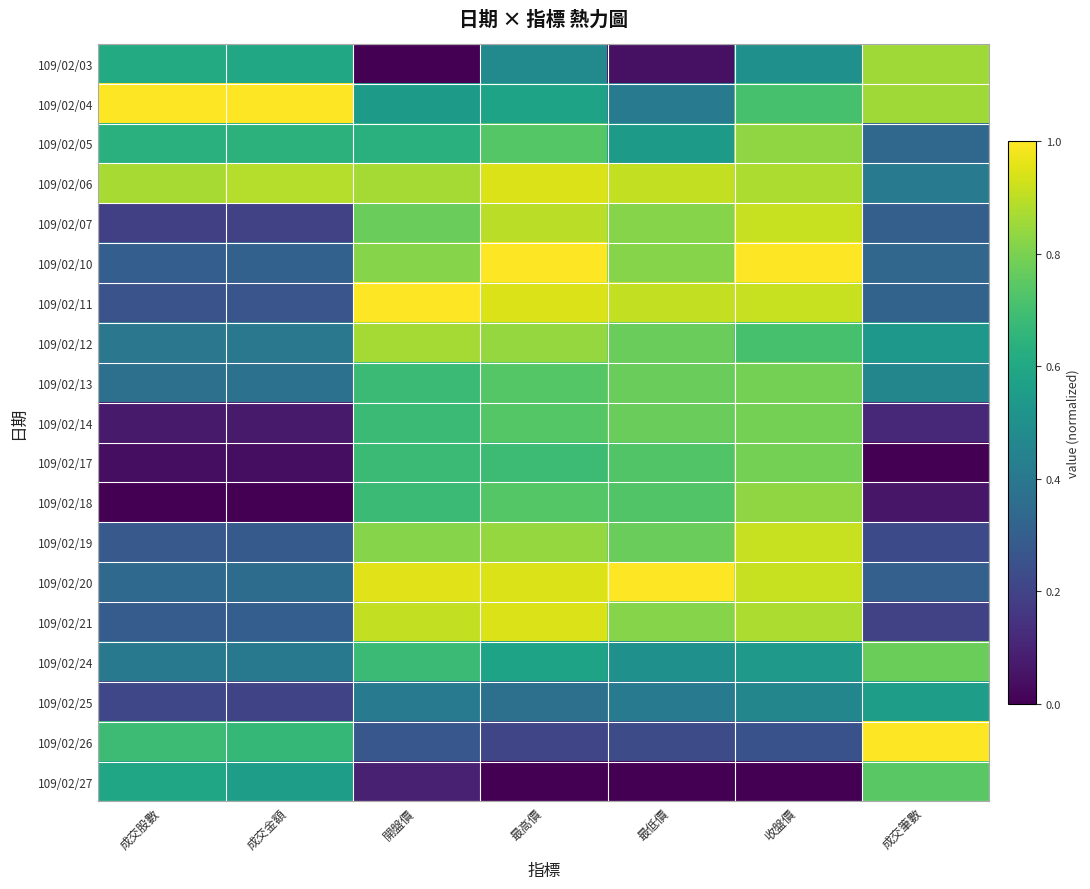

Reading left to right, extract all data points from this chart.

109/02/03: 成交股數=0.6	成交金額=0.6	開盤價=0.0	最高價=0.5	最低價=0.0	收盤價=0.5	成交筆數=0.9
109/02/04: 成交股數=1.0	成交金額=1.0	開盤價=0.5	最高價=0.6	最低價=0.4	收盤價=0.7	成交筆數=0.9
109/02/05: 成交股數=0.6	成交金額=0.6	開盤價=0.6	最高價=0.7	最低價=0.5	收盤價=0.8	成交筆數=0.3
109/02/06: 成交股數=0.9	成交金額=0.9	開盤價=0.9	最高價=0.9	最低價=0.9	收盤價=0.9	成交筆數=0.4
109/02/07: 成交股數=0.2	成交金額=0.2	開盤價=0.8	最高價=0.9	最低價=0.8	收盤價=0.9	成交筆數=0.3
109/02/10: 成交股數=0.3	成交金額=0.3	開盤價=0.8	最高價=1.0	最低價=0.8	收盤價=1.0	成交筆數=0.3
109/02/11: 成交股數=0.3	成交金額=0.3	開盤價=1.0	最高價=0.9	最低價=0.9	收盤價=0.9	成交筆數=0.3
109/02/12: 成交股數=0.4	成交金額=0.4	開盤價=0.9	最高價=0.8	最低價=0.8	收盤價=0.7	成交筆數=0.5
109/02/13: 成交股數=0.4	成交金額=0.4	開盤價=0.7	最高價=0.7	最低價=0.8	收盤價=0.8	成交筆數=0.5
109/02/14: 成交股數=0.1	成交金額=0.1	開盤價=0.7	最高價=0.7	最低價=0.8	收盤價=0.8	成交筆數=0.1
109/02/17: 成交股數=0.0	成交金額=0.0	開盤價=0.7	最高價=0.7	最低價=0.7	收盤價=0.8	成交筆數=0.0
109/02/18: 成交股數=0.0	成交金額=0.0	開盤價=0.7	最高價=0.7	最低價=0.7	收盤價=0.8	成交筆數=0.1
109/02/19: 成交股數=0.3	成交金額=0.3	開盤價=0.8	最高價=0.8	最低價=0.8	收盤價=0.9	成交筆數=0.2
109/02/20: 成交股數=0.3	成交金額=0.4	開盤價=1.0	最高價=0.9	最低價=1.0	收盤價=0.9	成交筆數=0.3
109/02/21: 成交股數=0.3	成交金額=0.3	開盤價=0.9	最高價=0.9	最低價=0.8	收盤價=0.9	成交筆數=0.2
109/02/24: 成交股數=0.4	成交金額=0.4	開盤價=0.7	最高價=0.6	最低價=0.5	收盤價=0.5	成交筆數=0.8
109/02/25: 成交股數=0.2	成交金額=0.2	開盤價=0.4	最高價=0.4	最低價=0.4	收盤價=0.5	成交筆數=0.6
109/02/26: 成交股數=0.7	成交金額=0.7	開盤價=0.3	最高價=0.2	最低價=0.2	收盤價=0.3	成交筆數=1.0
109/02/27: 成交股數=0.6	成交金額=0.6	開盤價=0.1	最高價=0.0	最低價=0.0	收盤價=0.0	成交筆數=0.7